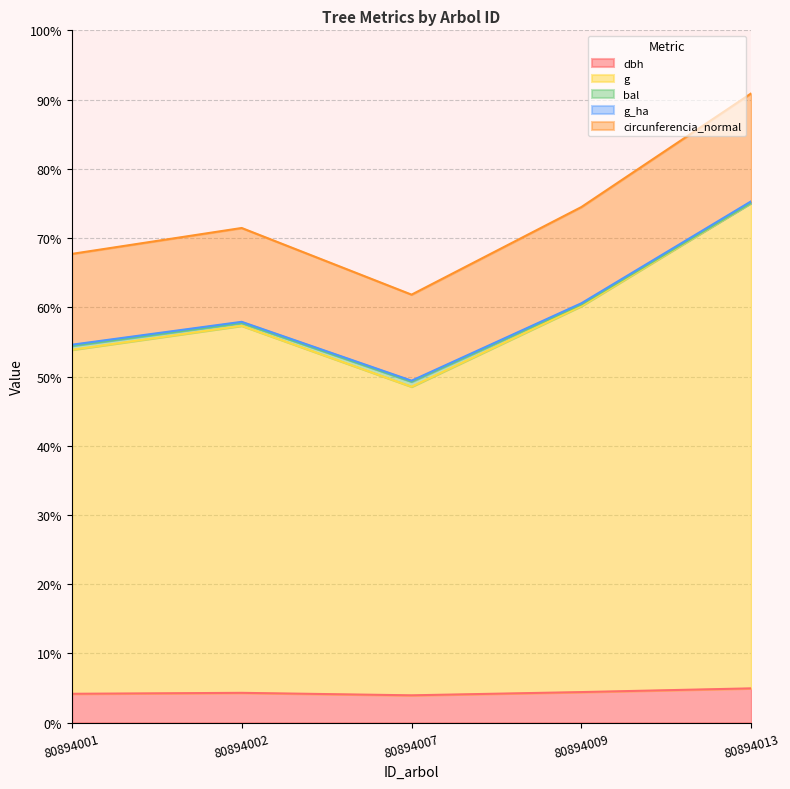

Is it true that g equals 52.2 at 80894002?

False